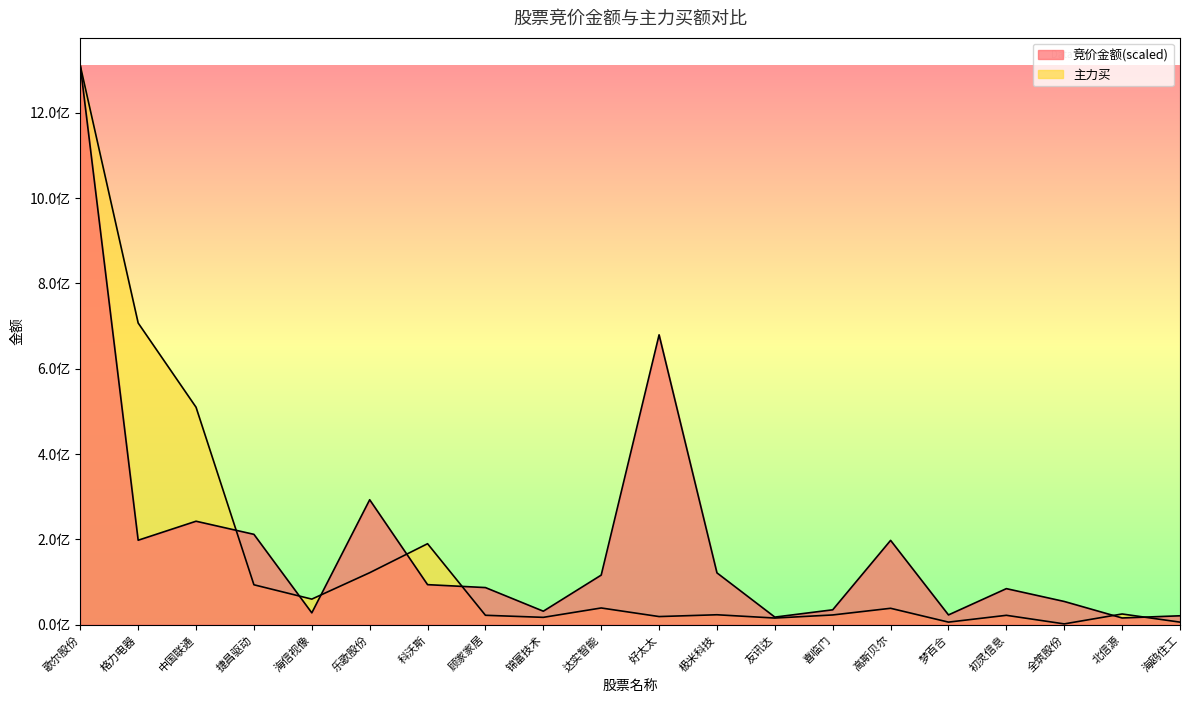

At which label is 竞价金额 closest to 662866223?

好太太